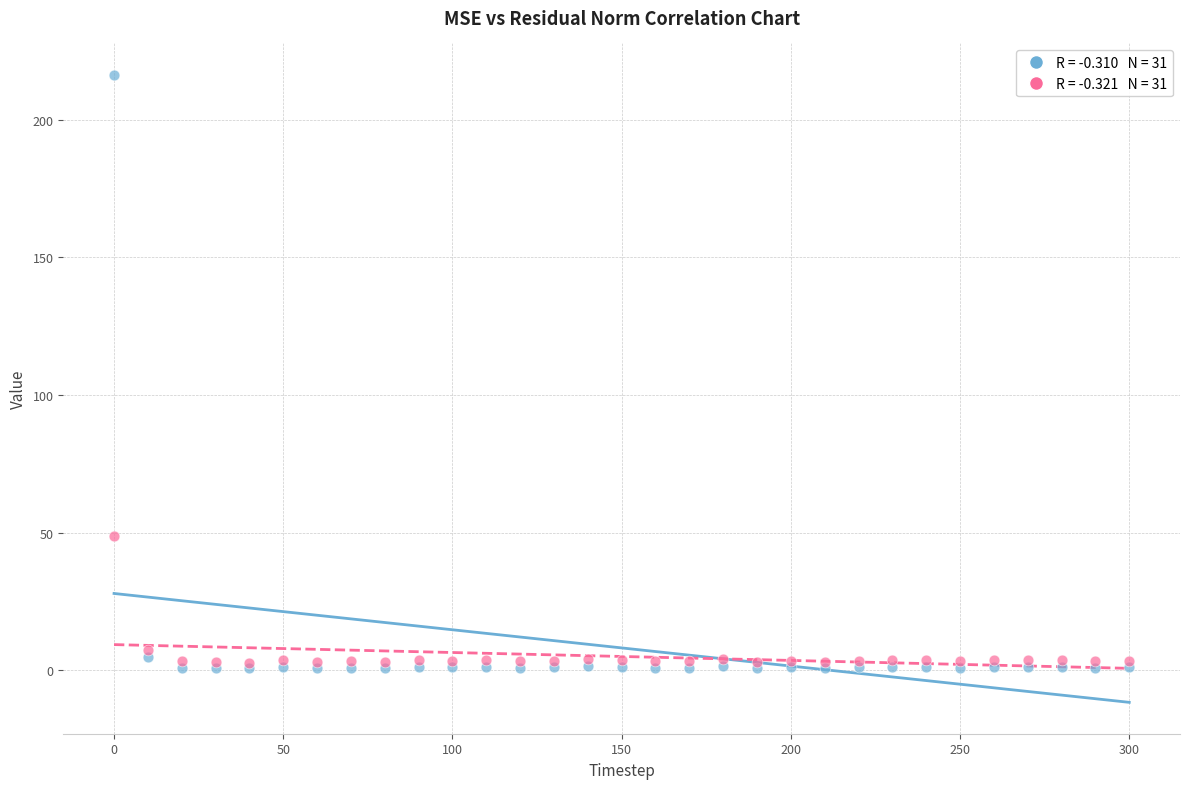

Across all series, what Y value is closest to 108?

48.8